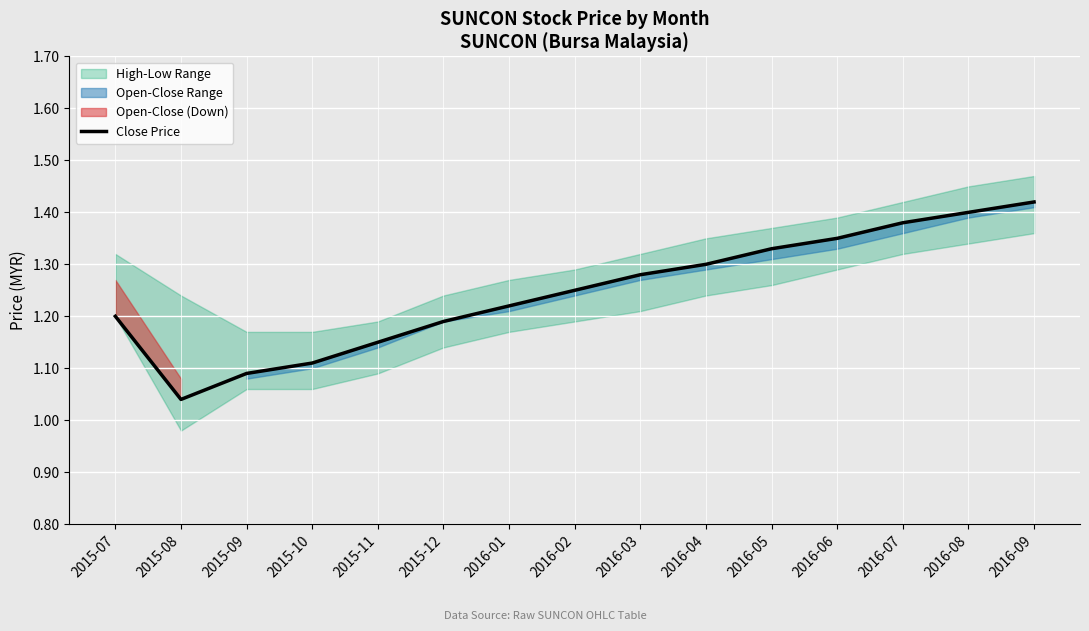

At which category does the data reach its first local valley?

2015-08